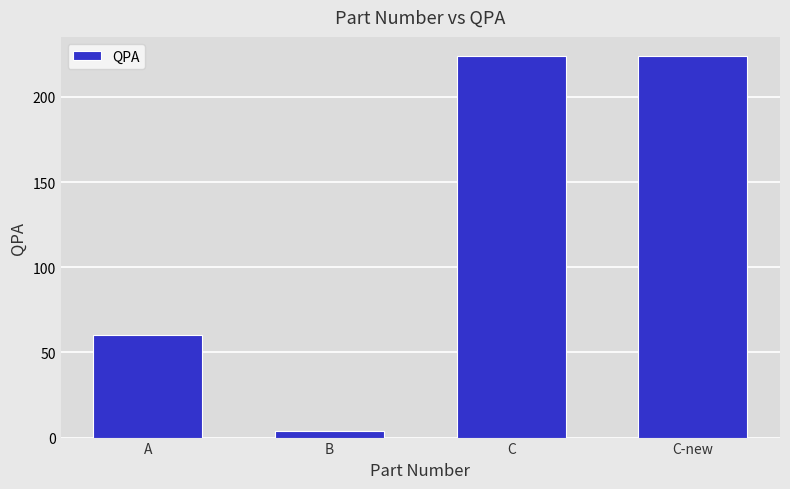

What is the sum of all values?

512